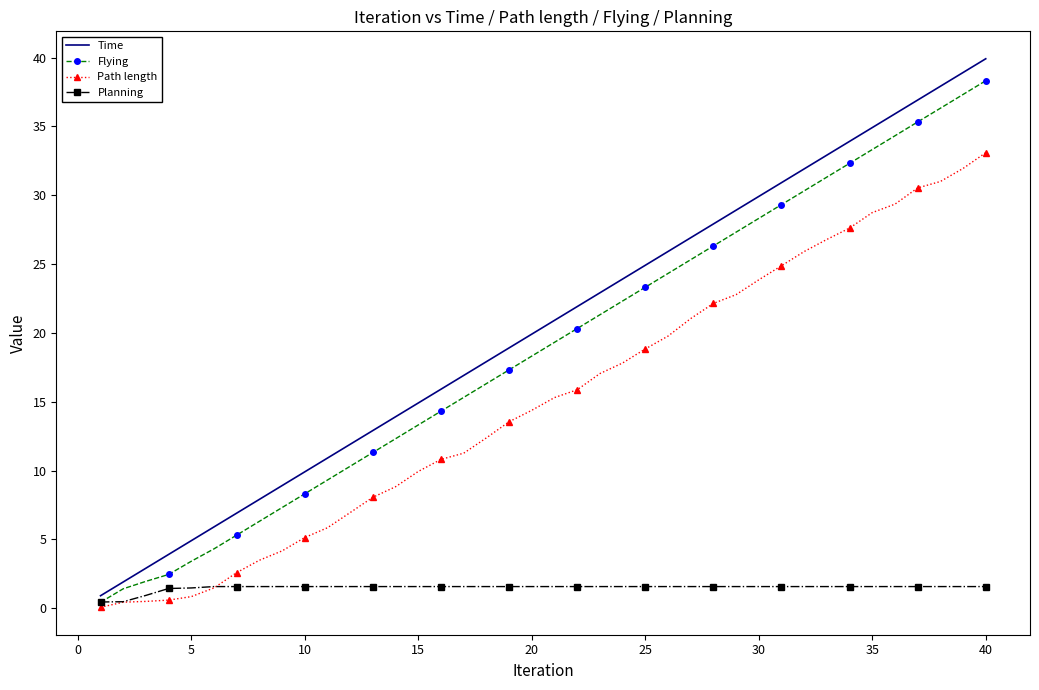

Which series has the largest range (max minus min)?

Time